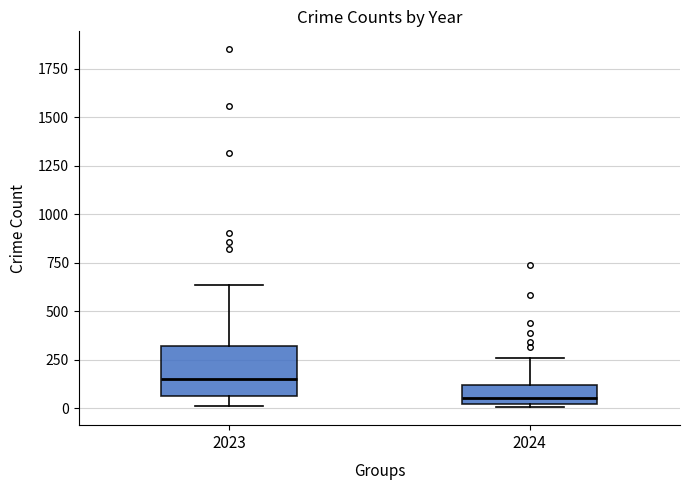

Reading left to right, transcribe this box plot: for each box, give where its median line is, the range the box spans, and where its two whiskers end, as read against the y-axis. The values are not printed on the chart, so give them approximately, as read against the axis.

2023: median 150, box 50 to 300, whiskers 0 to 650
2024: median 50, box 0 to 100, whiskers 0 (just below the box's lower edge) to 250